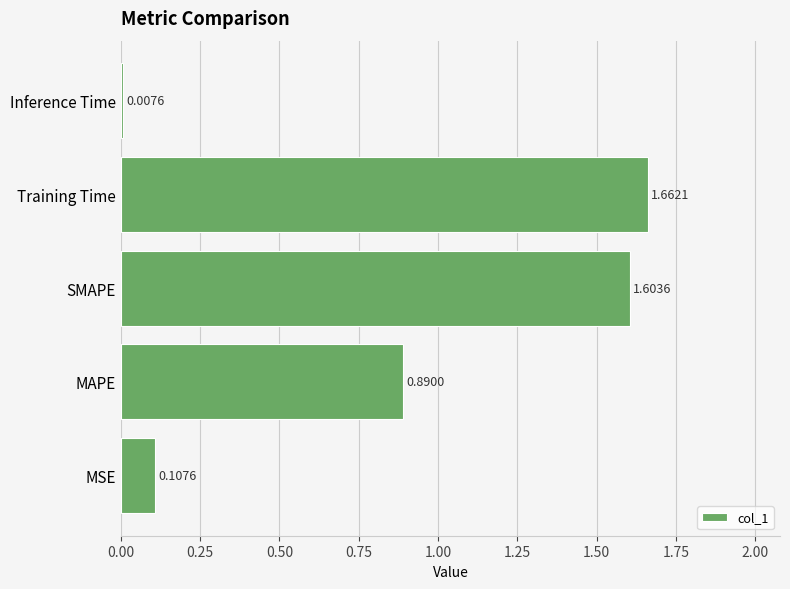

Are the bars horizontal?

Yes